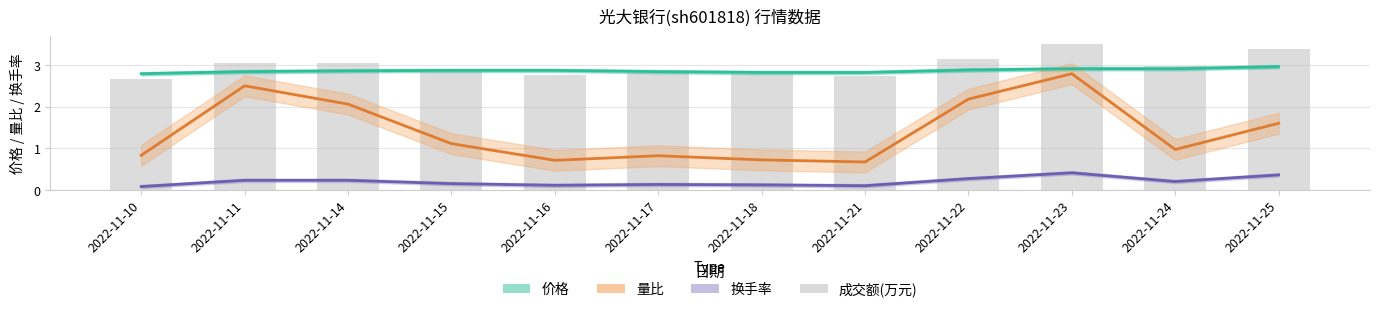

What are all the series names shown in the legend?

价格, 量比, 换手率, 成交额(万元)